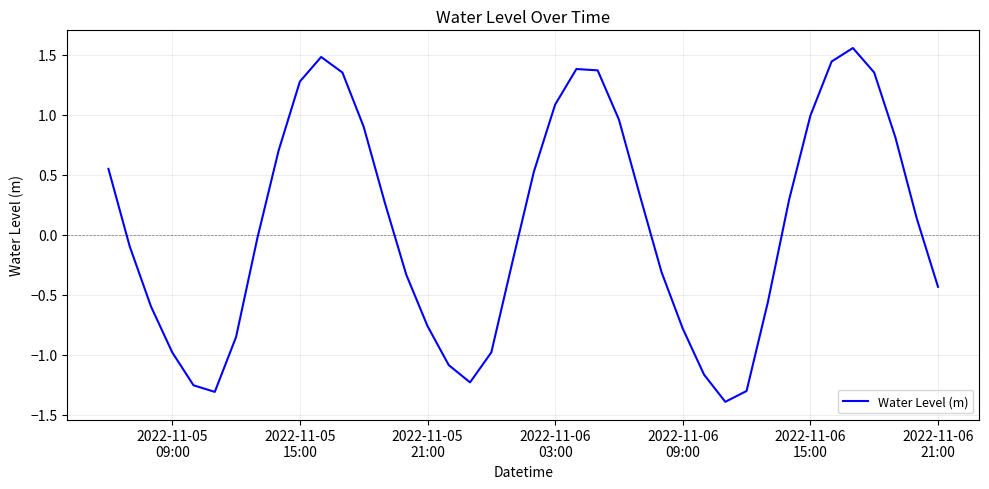

What is the smallest value displayed?

-1.4